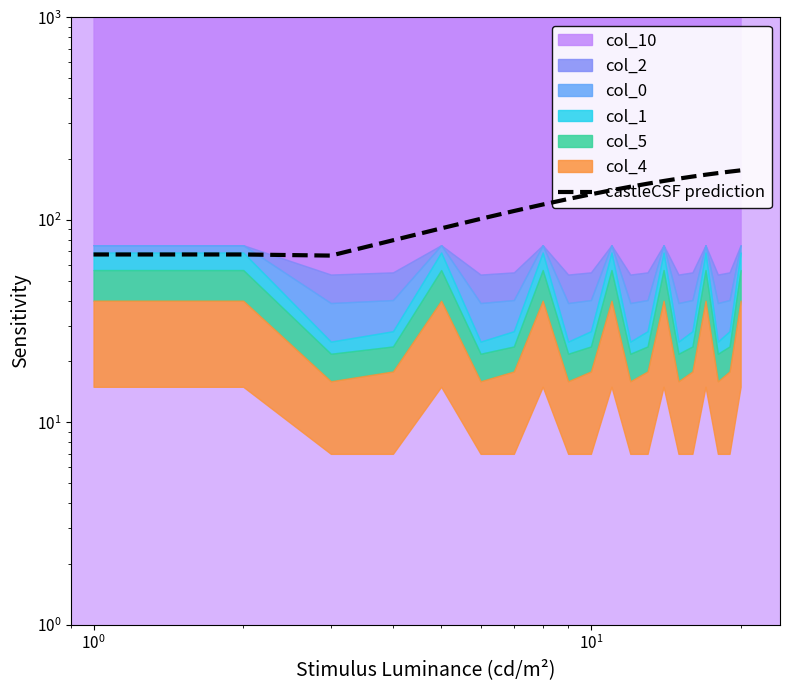

How many lines are shown in the chart?

1